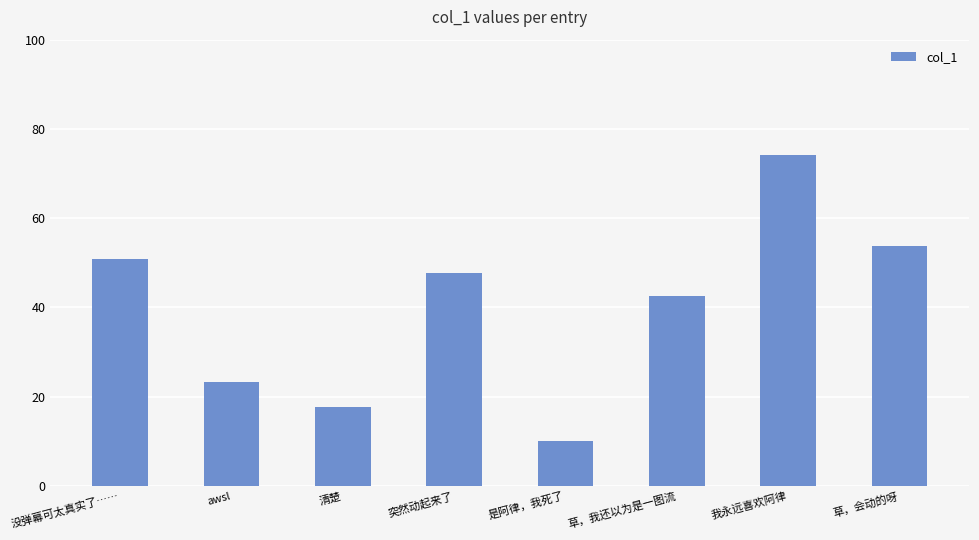

What is the change in value from awsl to 是阿律，我死了?

-13.3